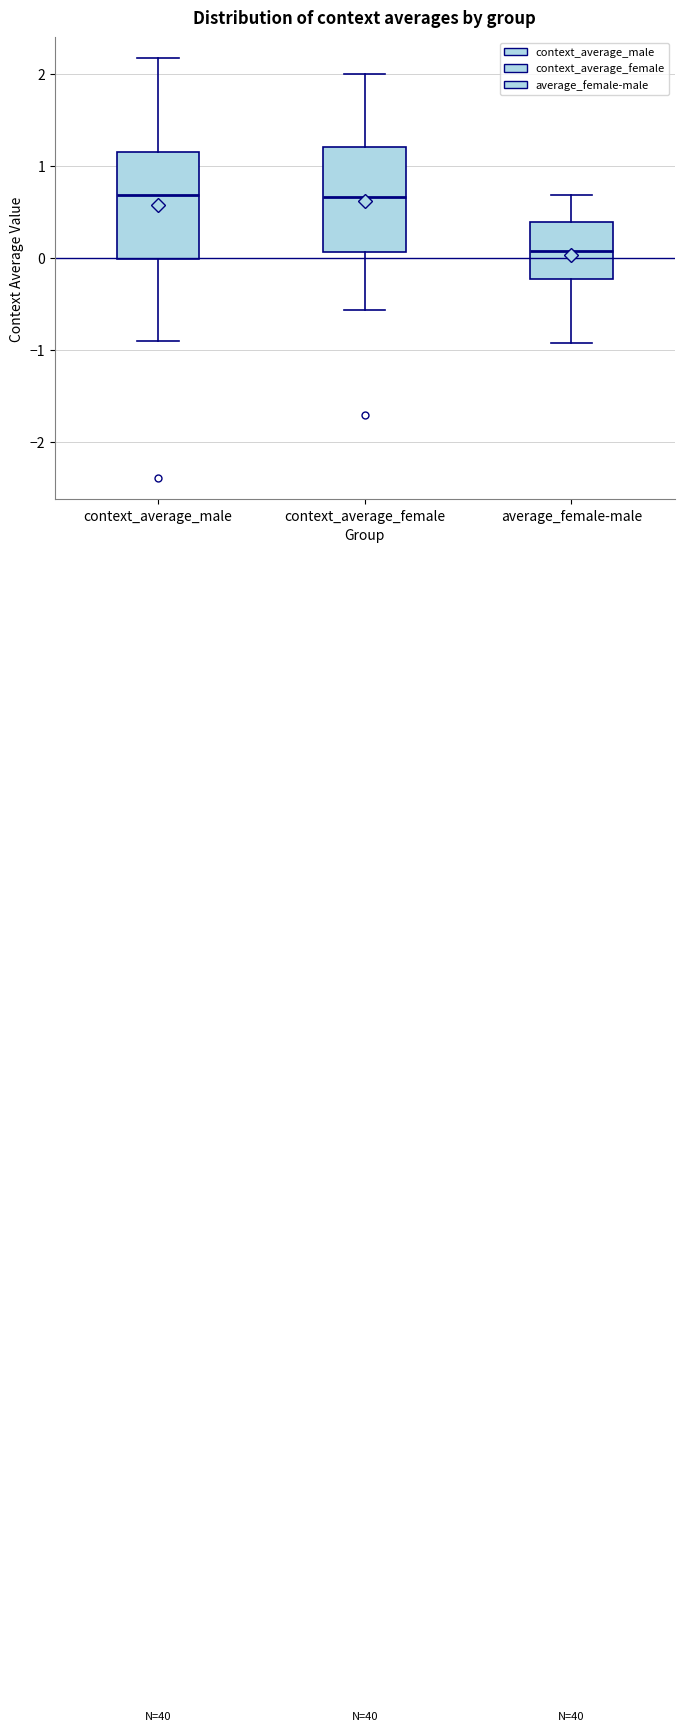

Reading left to right, transcribe this box plot: for each box, give where its median line is, the range the box spans, and where its two whiskers end, as read against the y-axis. The values are not printed on the chart, so give them approximately, as read against the axis.

context_average_male: median 0.7, box 0.0 to 1.2, whiskers -0.9 to 2.2
context_average_female: median 0.7, box 0.1 to 1.2, whiskers -0.6 to 2.0
average_female-male: median 0.1, box -0.2 to 0.4, whiskers -0.9 to 0.7